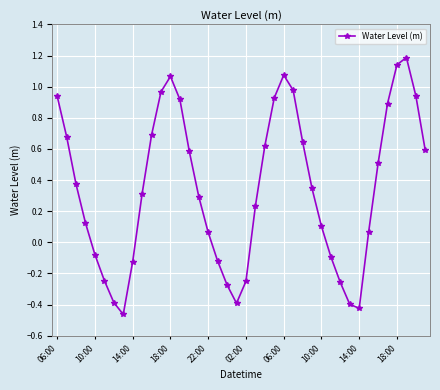

How many interior local peaks (higher than both neighbors) does the data have?

3